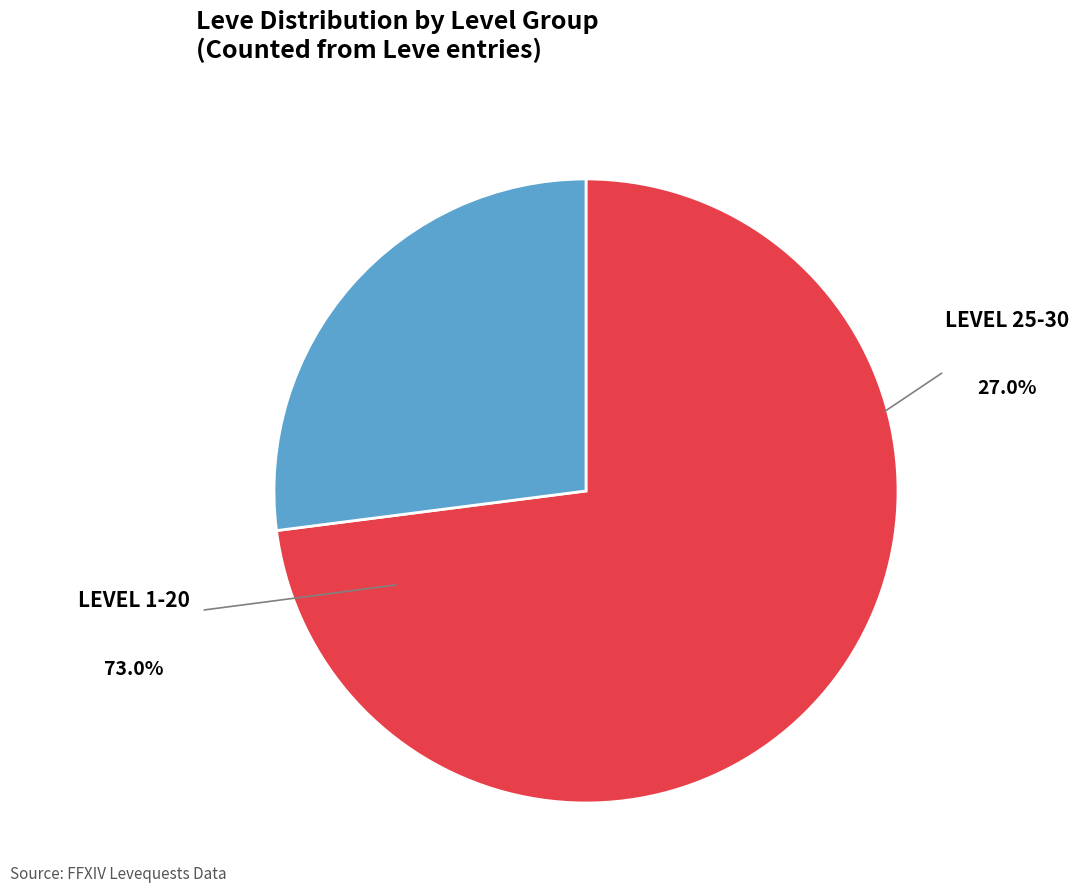

Does any single category account for the majority?

Yes